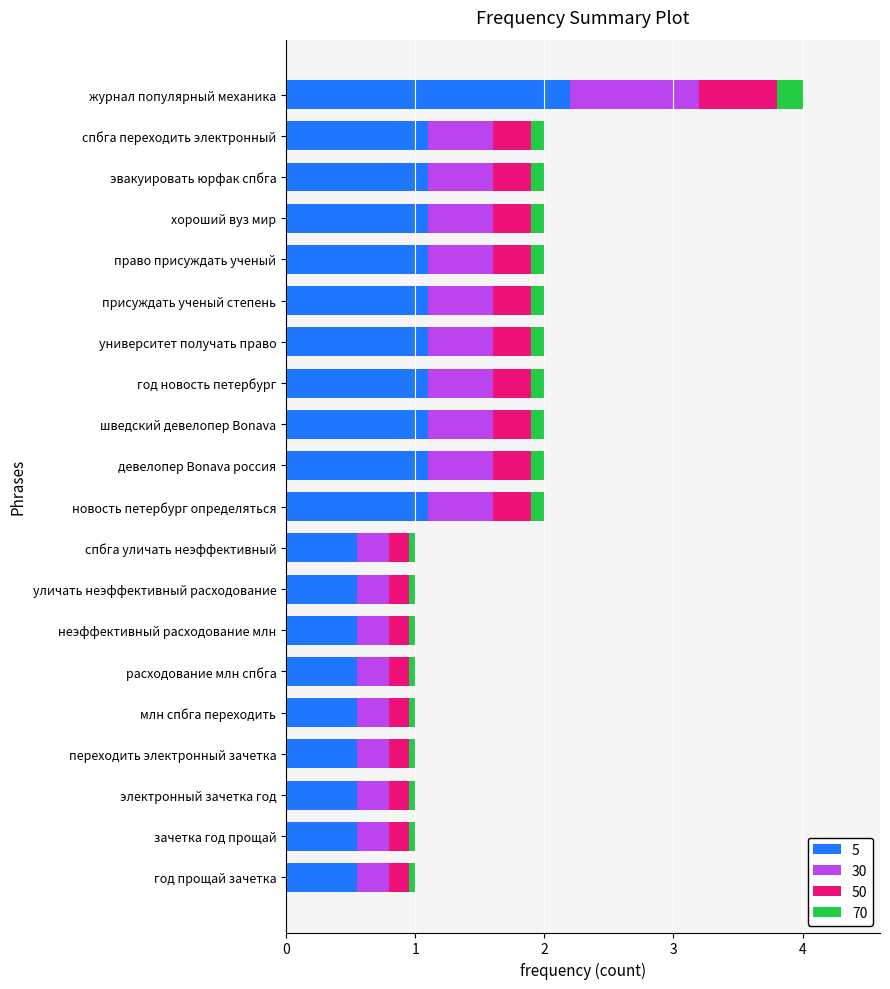

How many data points does each series have?

20